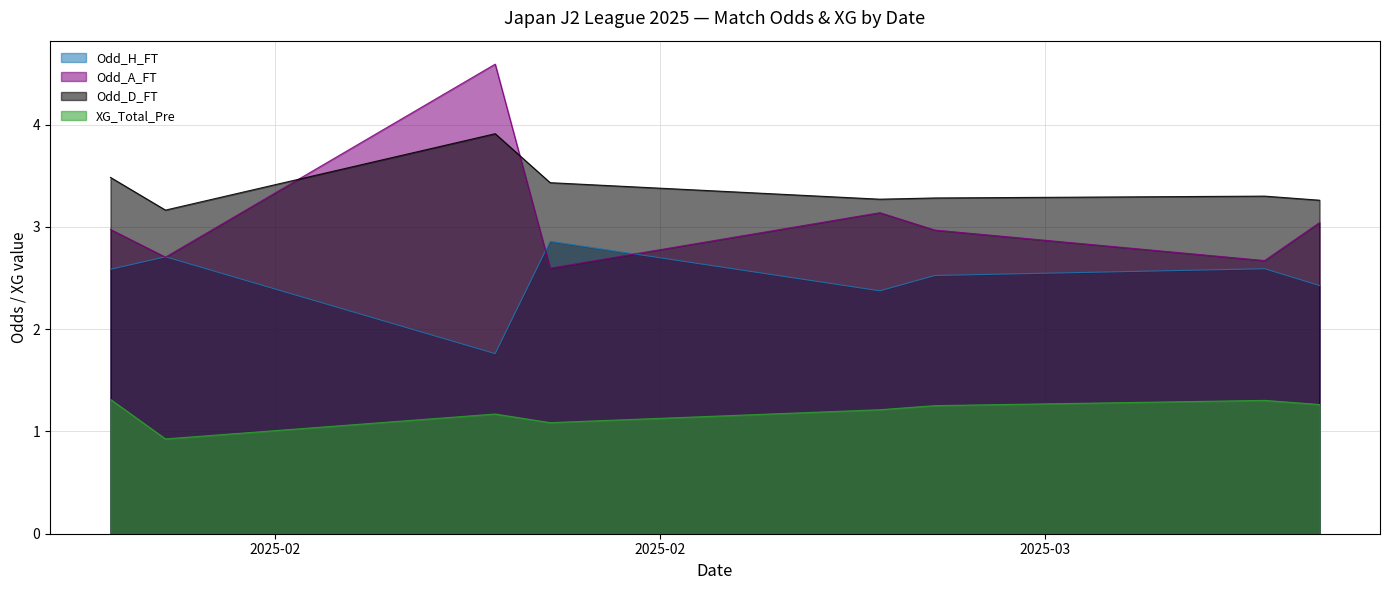

Where is the first local maximum for Odd_D_FT?

2025-02-15